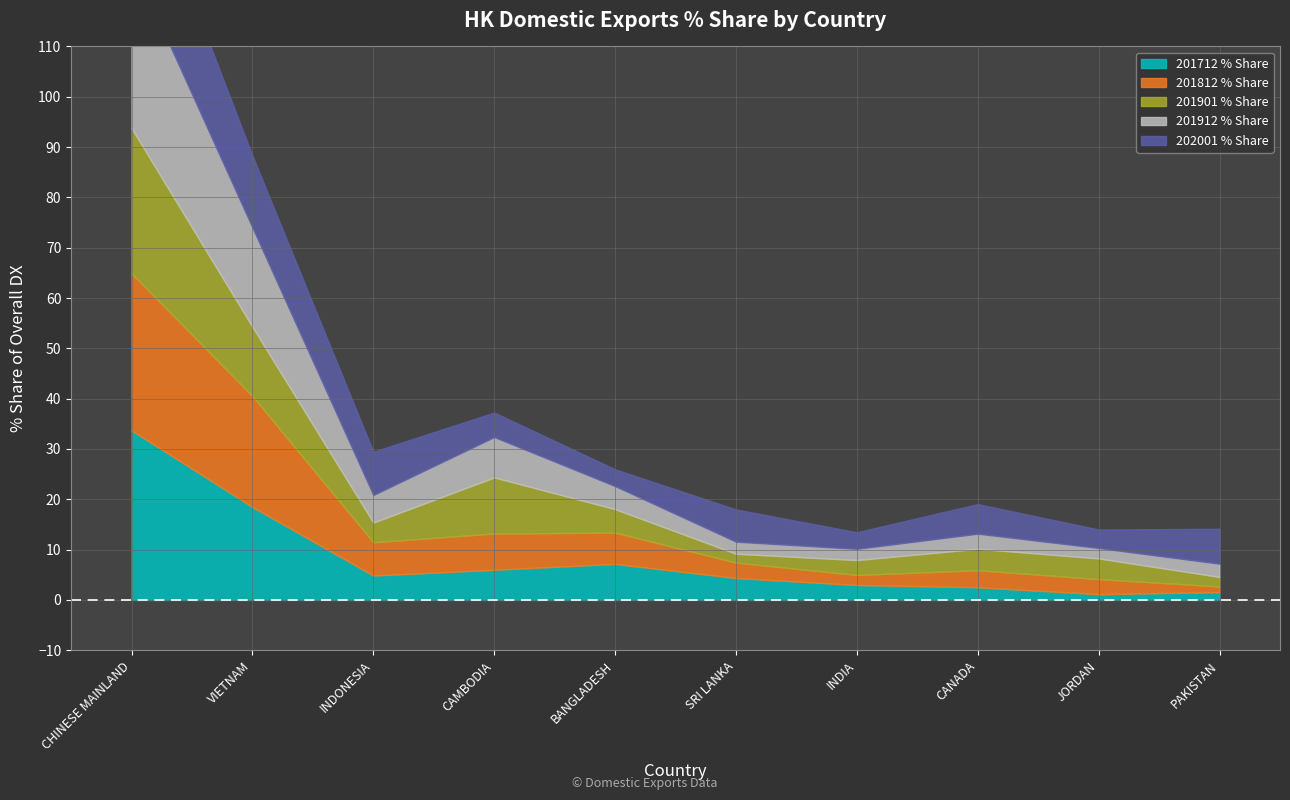

What is the label of the 9th point from the left?

JORDAN